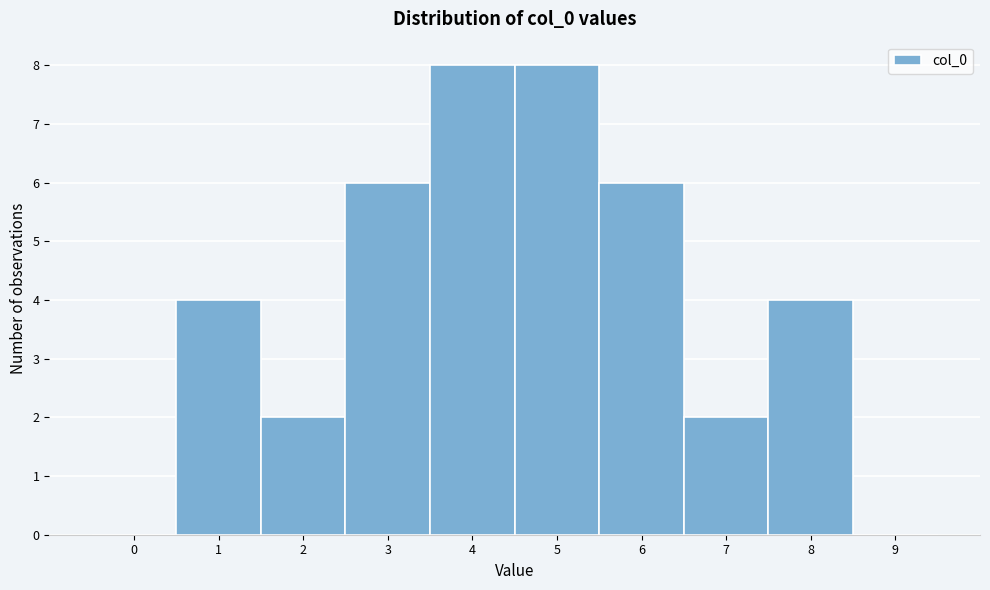

Reading right to left, extract all data points from this chart.

9=0	8=4	7=2	6=6	5=8	4=8	3=6	2=2	1=4	0=0